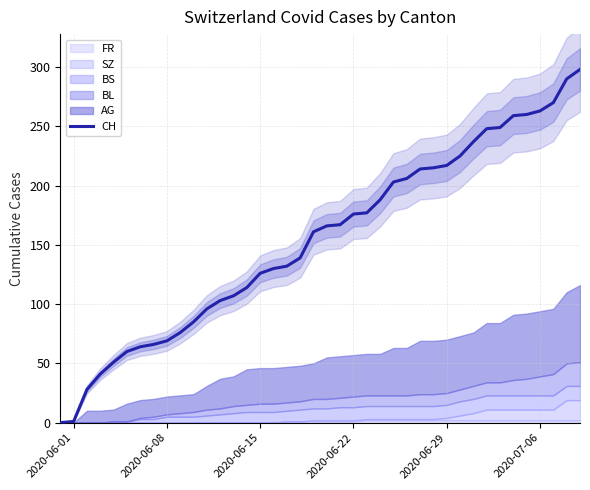

The value of CH at 2020-06-15 is 126. True or false?

True